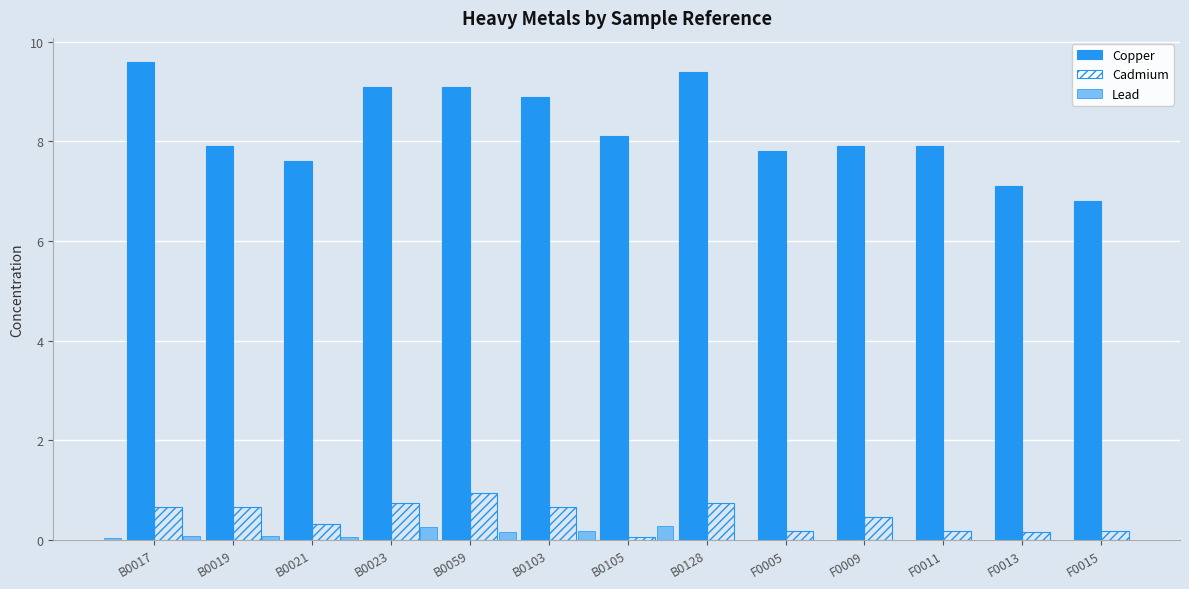

How many groups of bars are there?

13